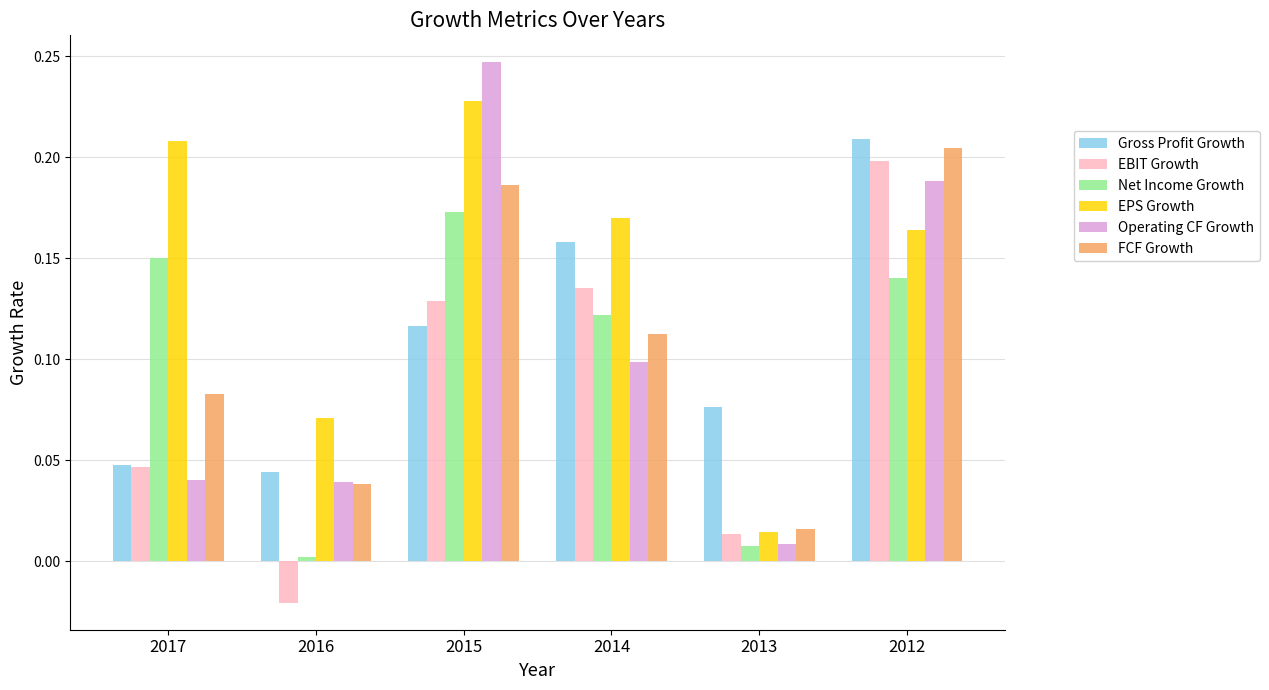

At which category is the sum across all series the highest?

2012